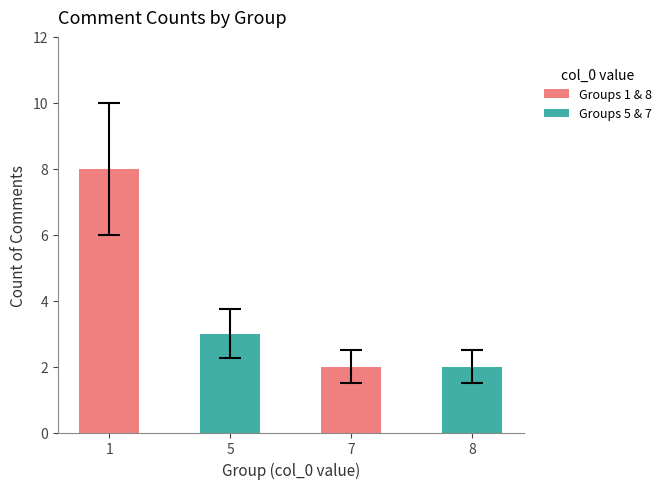

How many values are between 2 and 8?

4